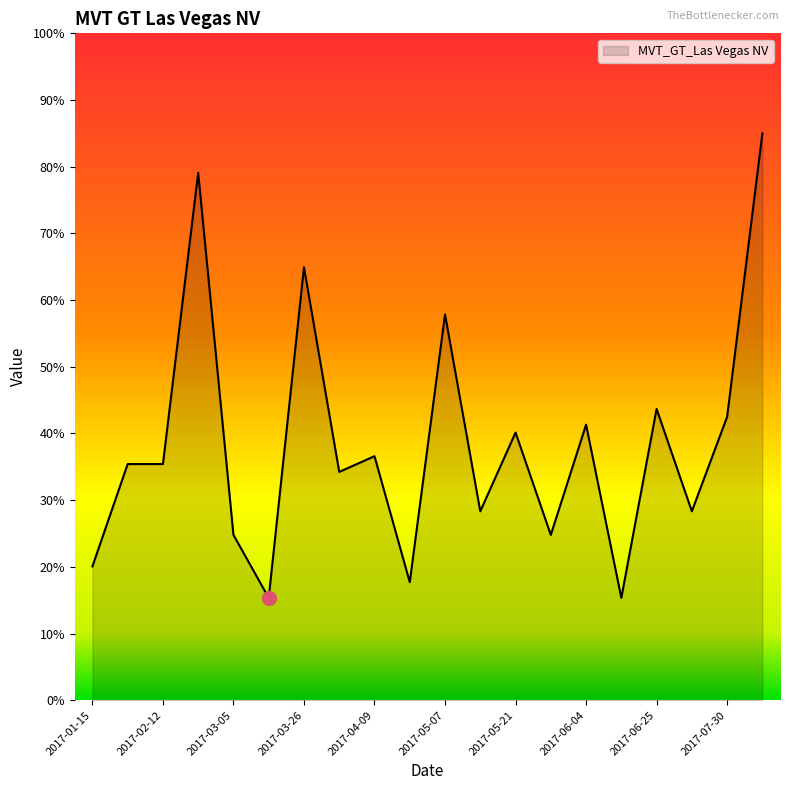

What is the maximum value shown in the chart?

85.0